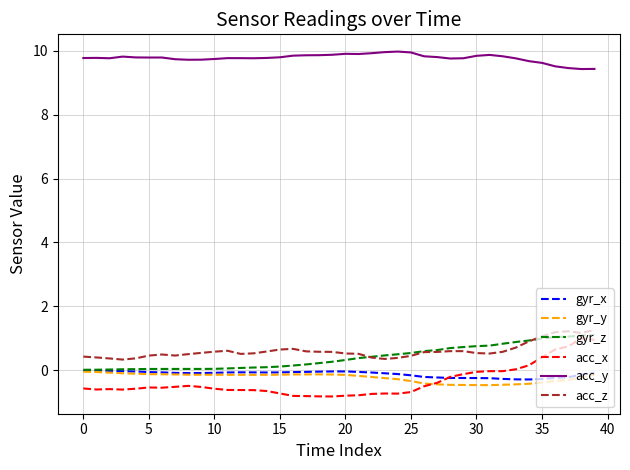

What is the greatest value displayed?

10.0